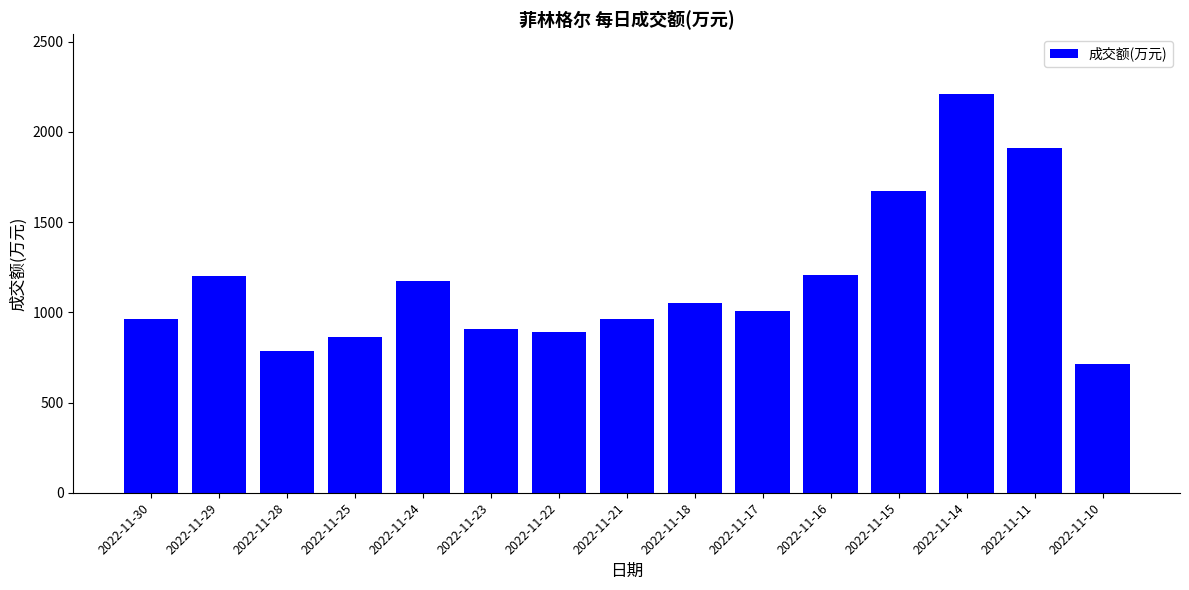

What is the maximum value shown in the chart?

2210